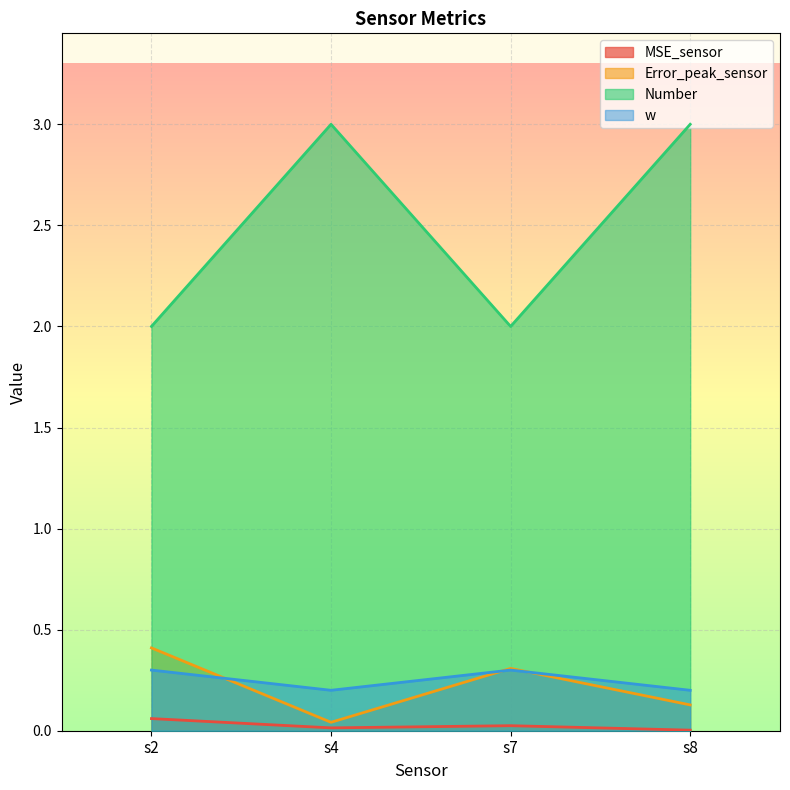

Does the chart display data point markers on the line(s)?

No